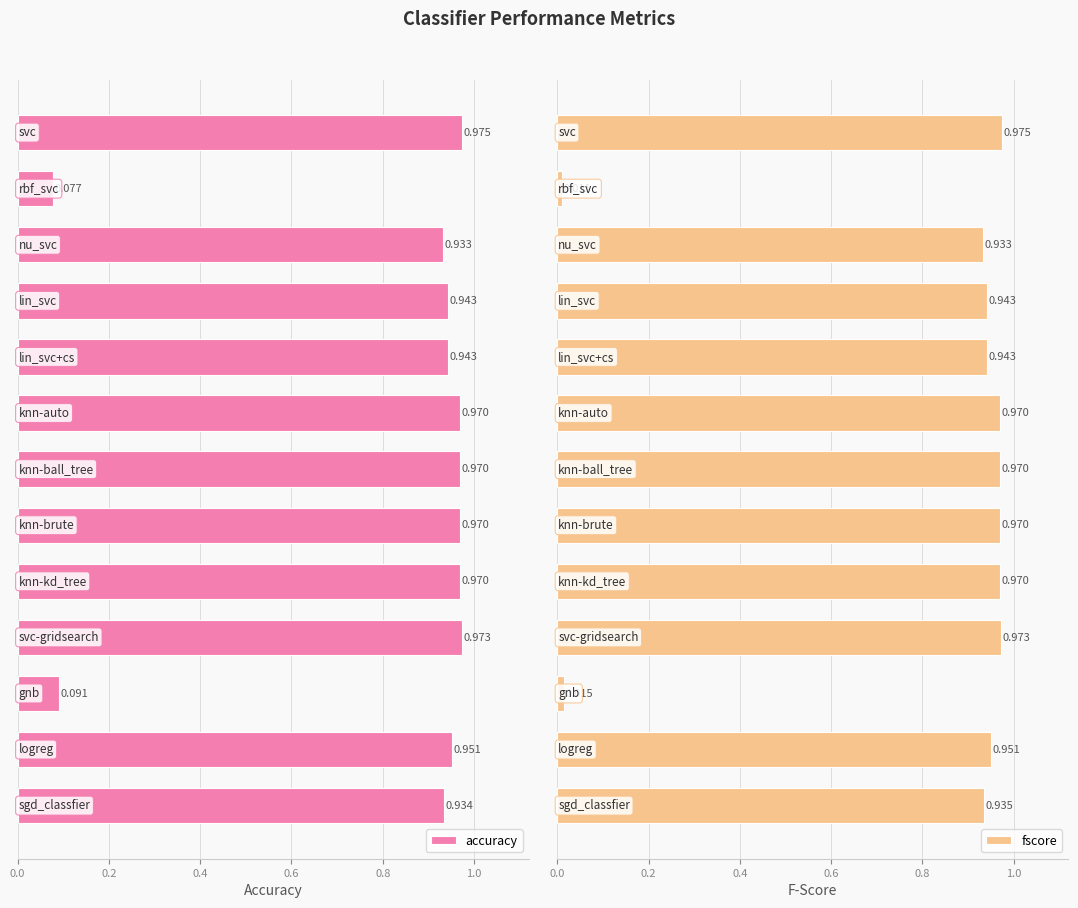

What is the difference between the maximum and minimum values in the accuracy series?

0.9